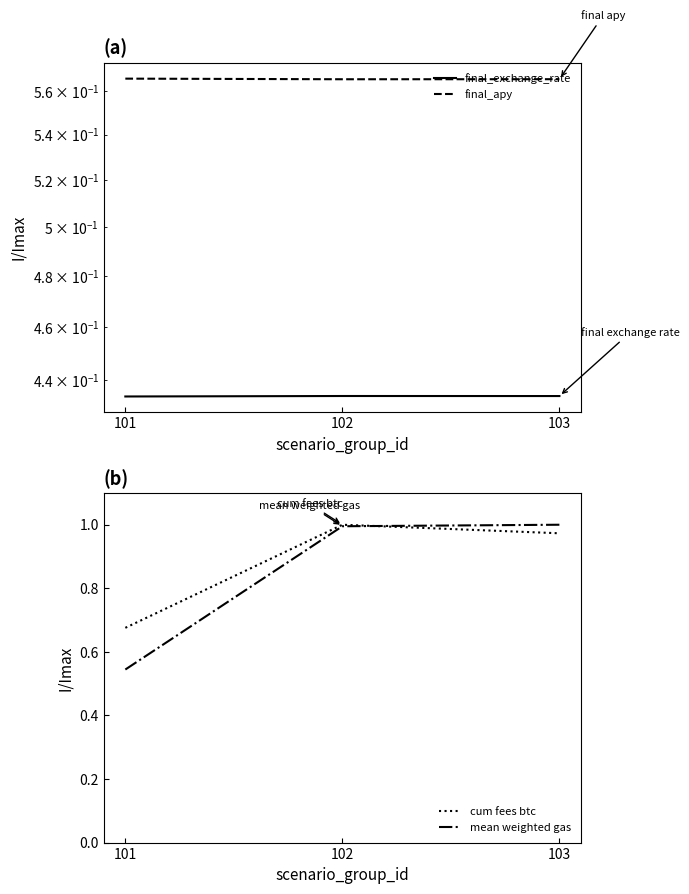

What is the total value across all series at 102?

3.0